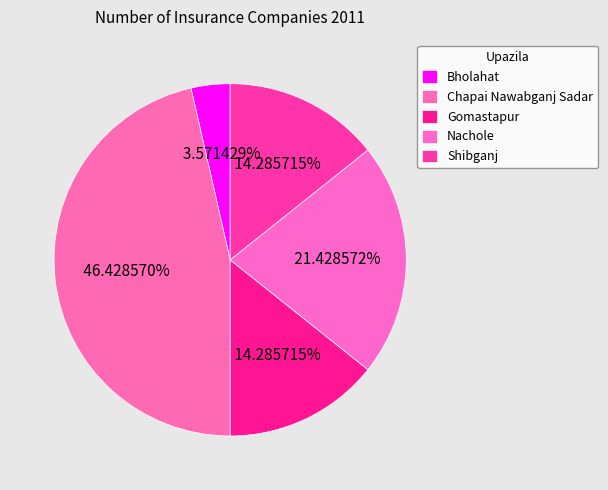

What percentage do Chapai Nawabganj Sadar and Shibganj together represent?

60.7%